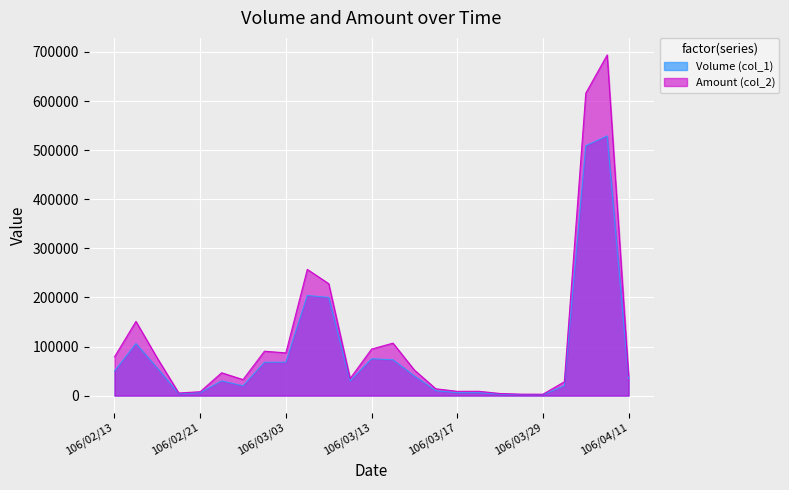

What position from the right is 106/03/06?

16